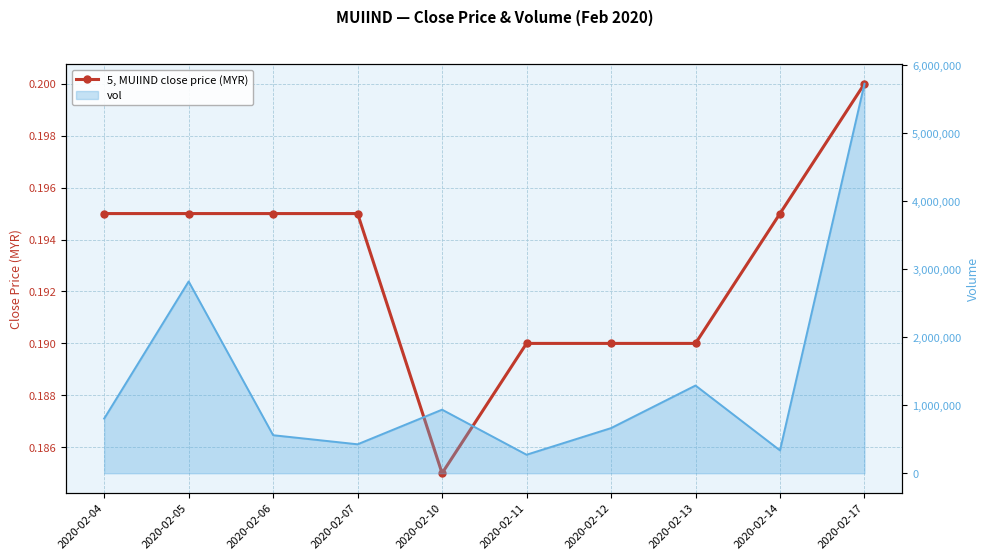

What is the sum of the vol values at 2020-02-11 and 2020-02-12?

936400.0